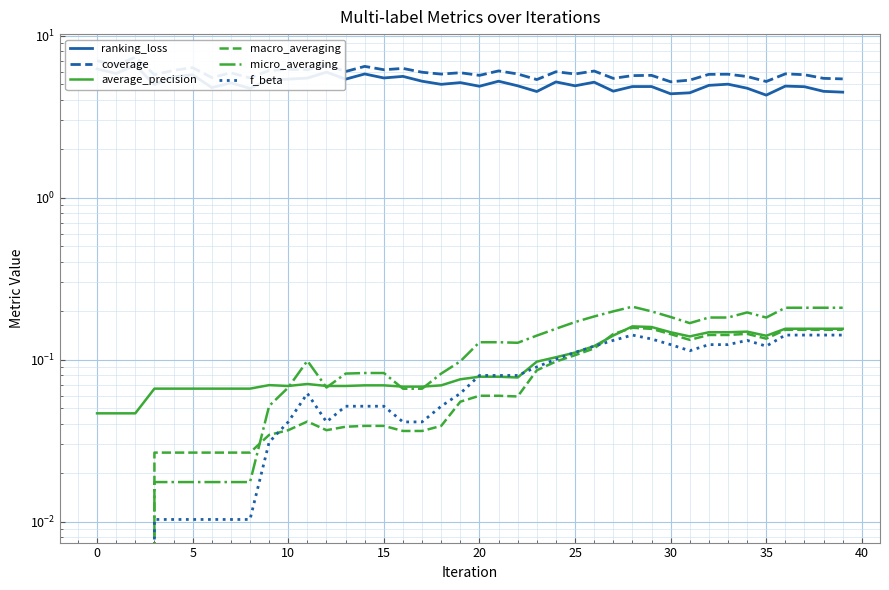

At how many categories does at least one series exceed 0?

40